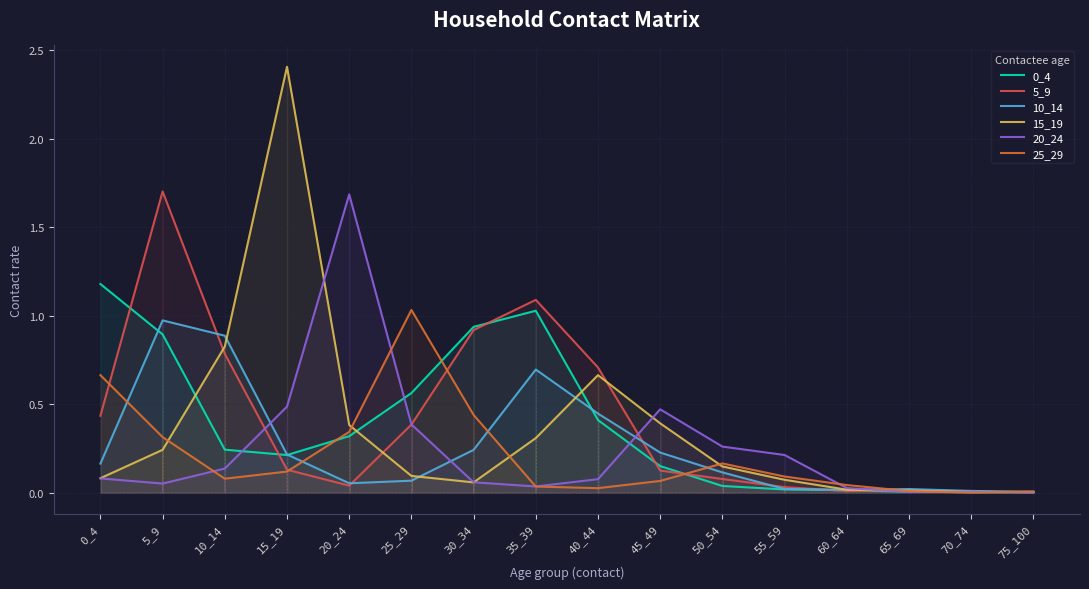

Reading left to right, extract all data points from this chart.

0_4: 0_4=1.2	5_9=0.9	10_14=0.2	15_19=0.2	20_24=0.3	25_29=0.6	30_34=0.9	35_39=1.0	40_44=0.4	45_49=0.2	50_54=0.0	55_59=0.0	60_64=0.0	65_69=0.0	70_74=0.0	75_100=0.0
5_9: 0_4=0.4	5_9=1.7	10_14=0.8	15_19=0.1	20_24=0.0	25_29=0.4	30_34=0.9	35_39=1.1	40_44=0.7	45_49=0.1	50_54=0.1	55_59=0.0	60_64=0.0	65_69=0.0	70_74=0.0	75_100=0.0
10_14: 0_4=0.2	5_9=1.0	10_14=0.9	15_19=0.2	20_24=0.1	25_29=0.1	30_34=0.2	35_39=0.7	40_44=0.4	45_49=0.2	50_54=0.1	55_59=0.0	60_64=0.0	65_69=0.0	70_74=0.0	75_100=0.0
15_19: 0_4=0.1	5_9=0.2	10_14=0.8	15_19=2.4	20_24=0.4	25_29=0.1	30_34=0.1	35_39=0.3	40_44=0.7	45_49=0.4	50_54=0.1	55_59=0.1	60_64=0.0	65_69=0.0	70_74=0.0	75_100=0.0
20_24: 0_4=0.1	5_9=0.1	10_14=0.1	15_19=0.5	20_24=1.7	25_29=0.4	30_34=0.1	35_39=0.0	40_44=0.1	45_49=0.5	50_54=0.3	55_59=0.2	60_64=0.0	65_69=0.0	70_74=0.0	75_100=0.0
25_29: 0_4=0.7	5_9=0.3	10_14=0.1	15_19=0.1	20_24=0.3	25_29=1.0	30_34=0.4	35_39=0.0	40_44=0.0	45_49=0.1	50_54=0.2	55_59=0.1	60_64=0.0	65_69=0.0	70_74=0.0	75_100=0.0